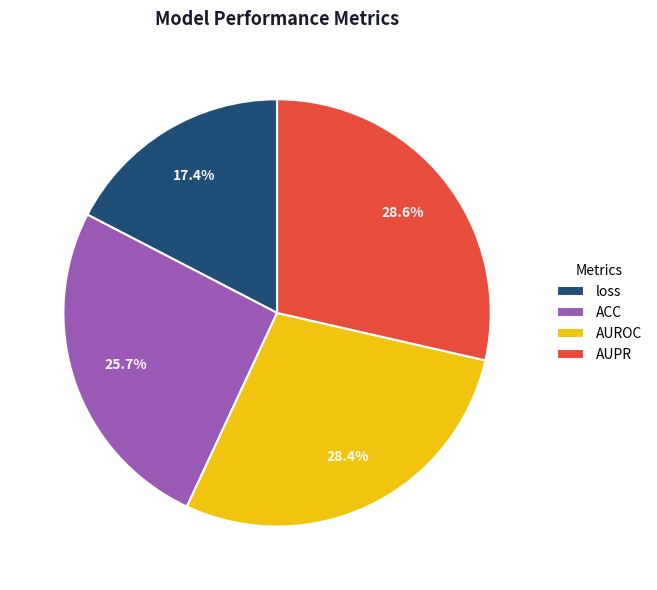

True or false: loss accounts for 10% of the total.

False